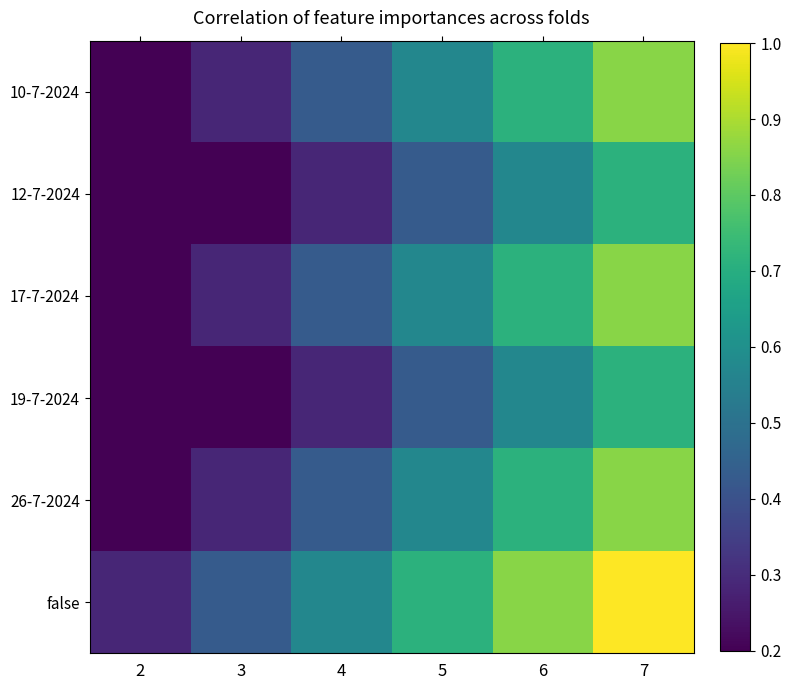

Count the number of categories in the chart.

6